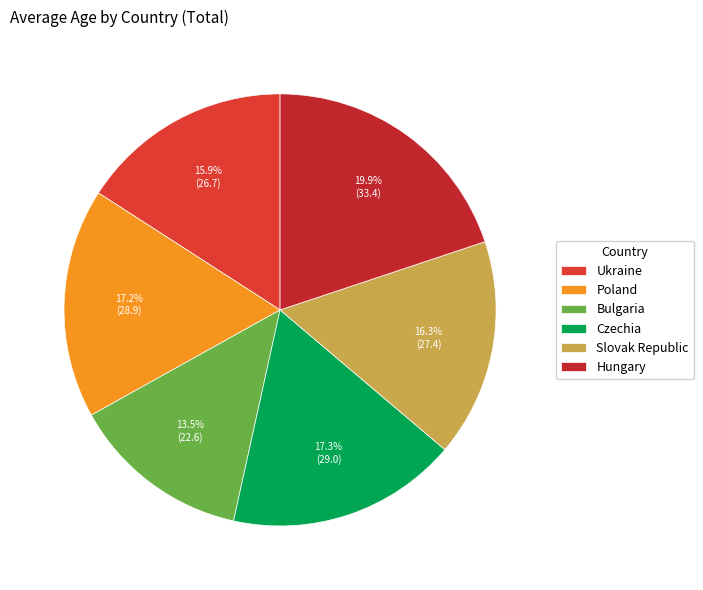

Approximately how many times larger is the value at Hungary compared to Slovak Republic?

1.2